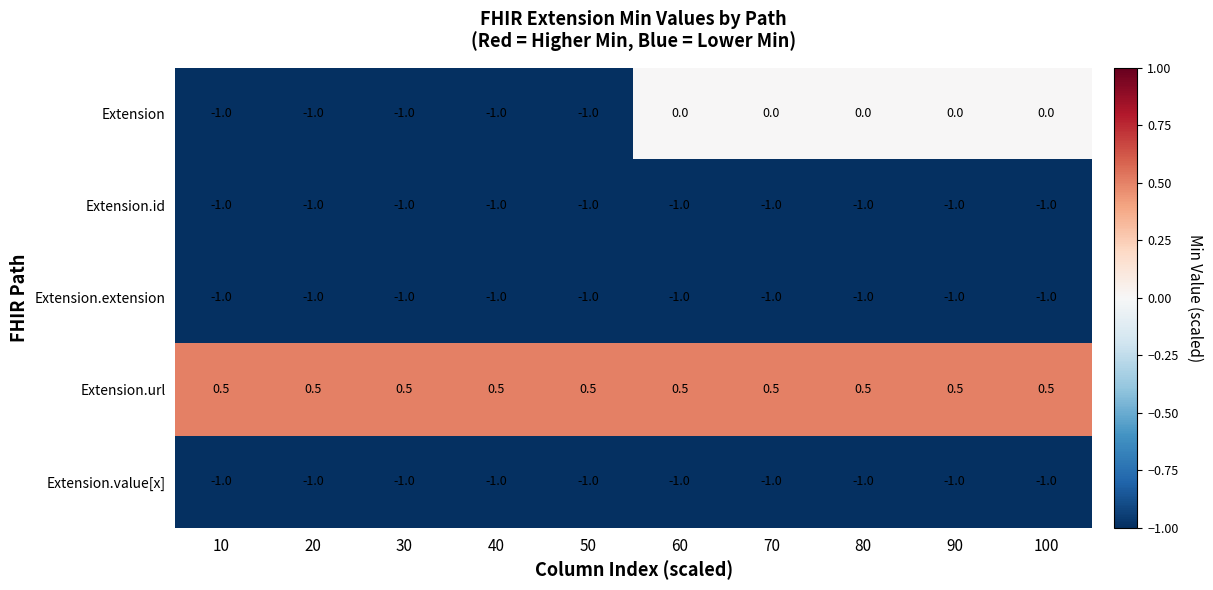

Between 40 and 80, which series saw the biggest shift?

Extension